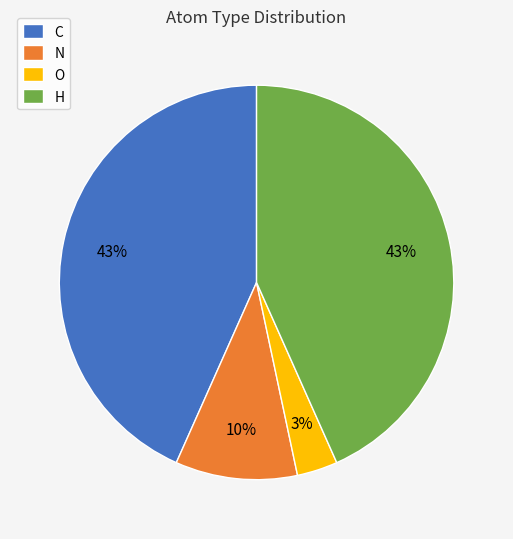

To the nearest percent, what portion does O represent?

3%